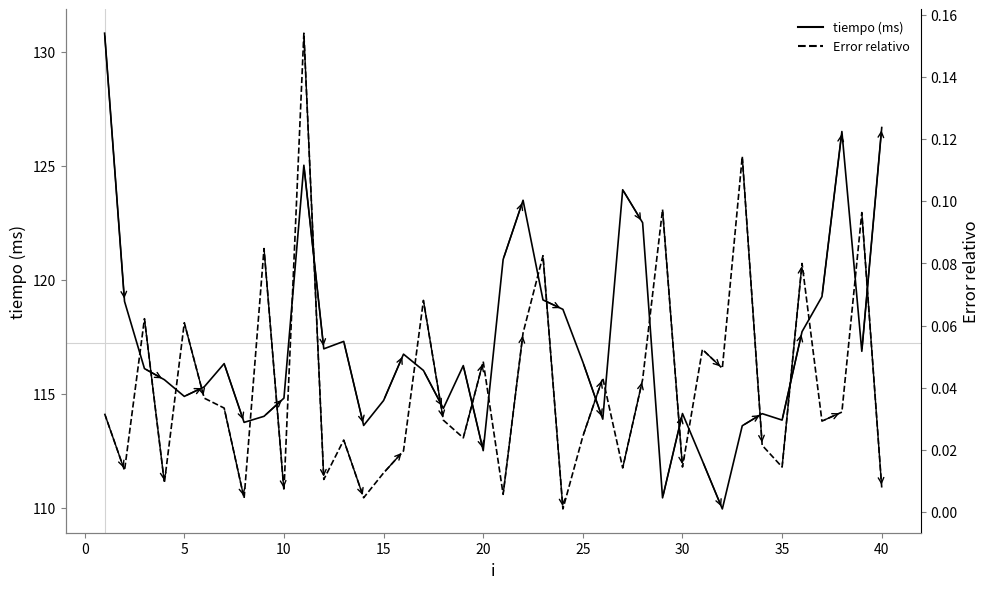

The Error relativo series shows 0.0 at 17. True or false?

False